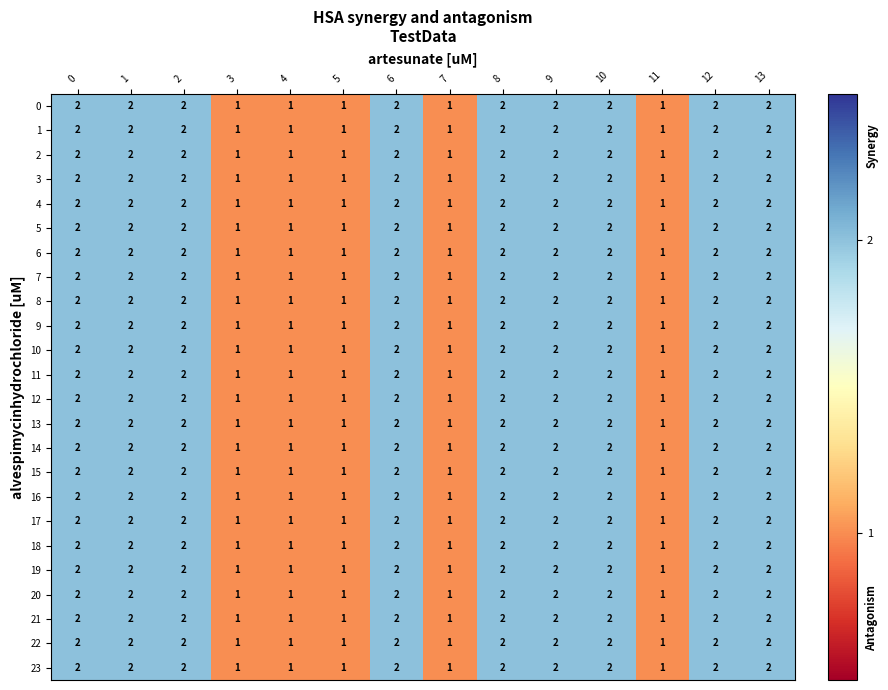

What is the sum of the 3 values at 13 and 8?

4